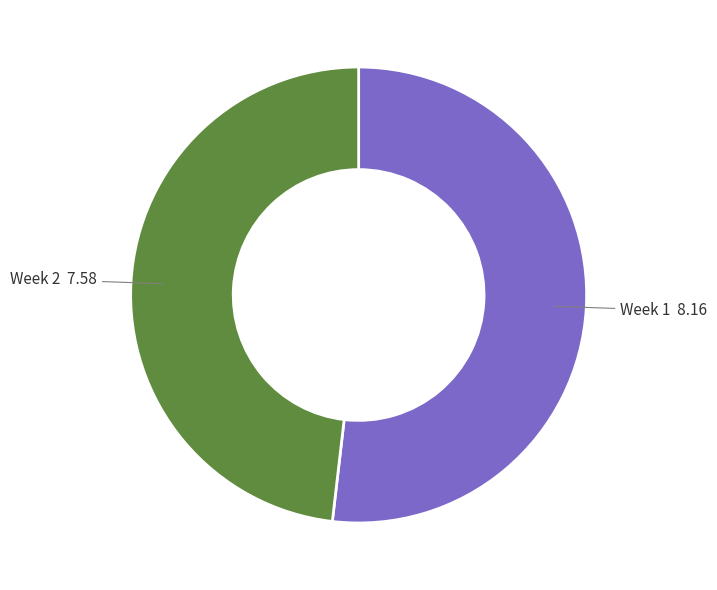

Is there a majority slice in this chart?

Yes